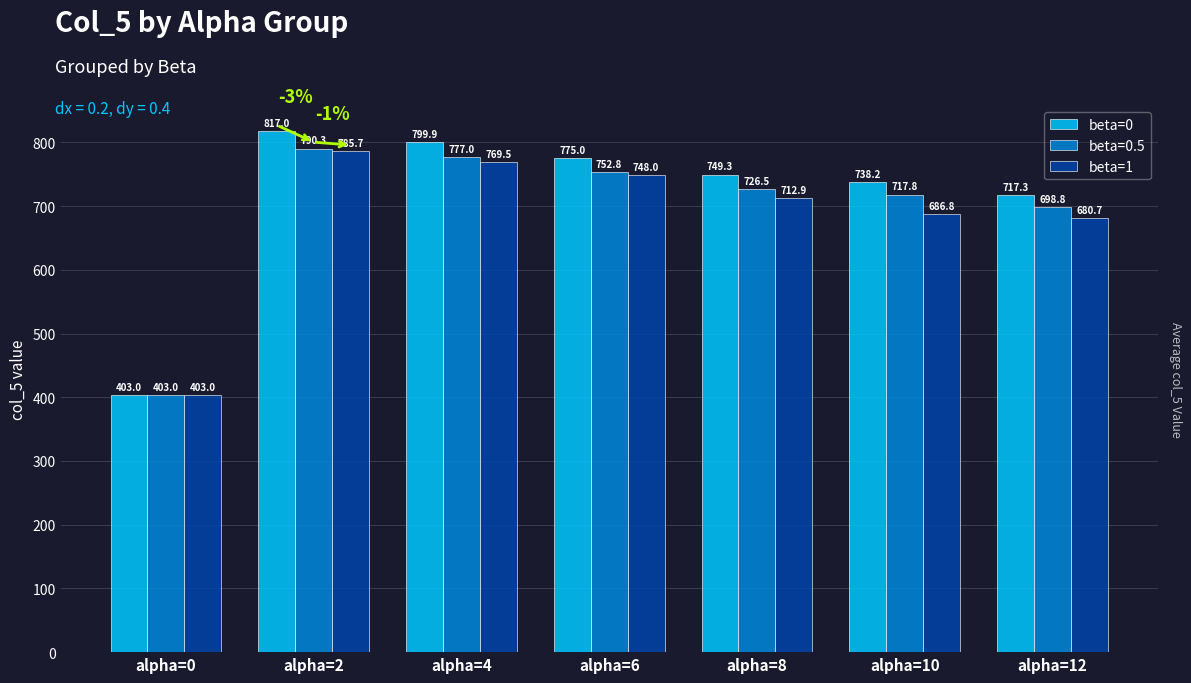

Does the chart contain any negative values?

No